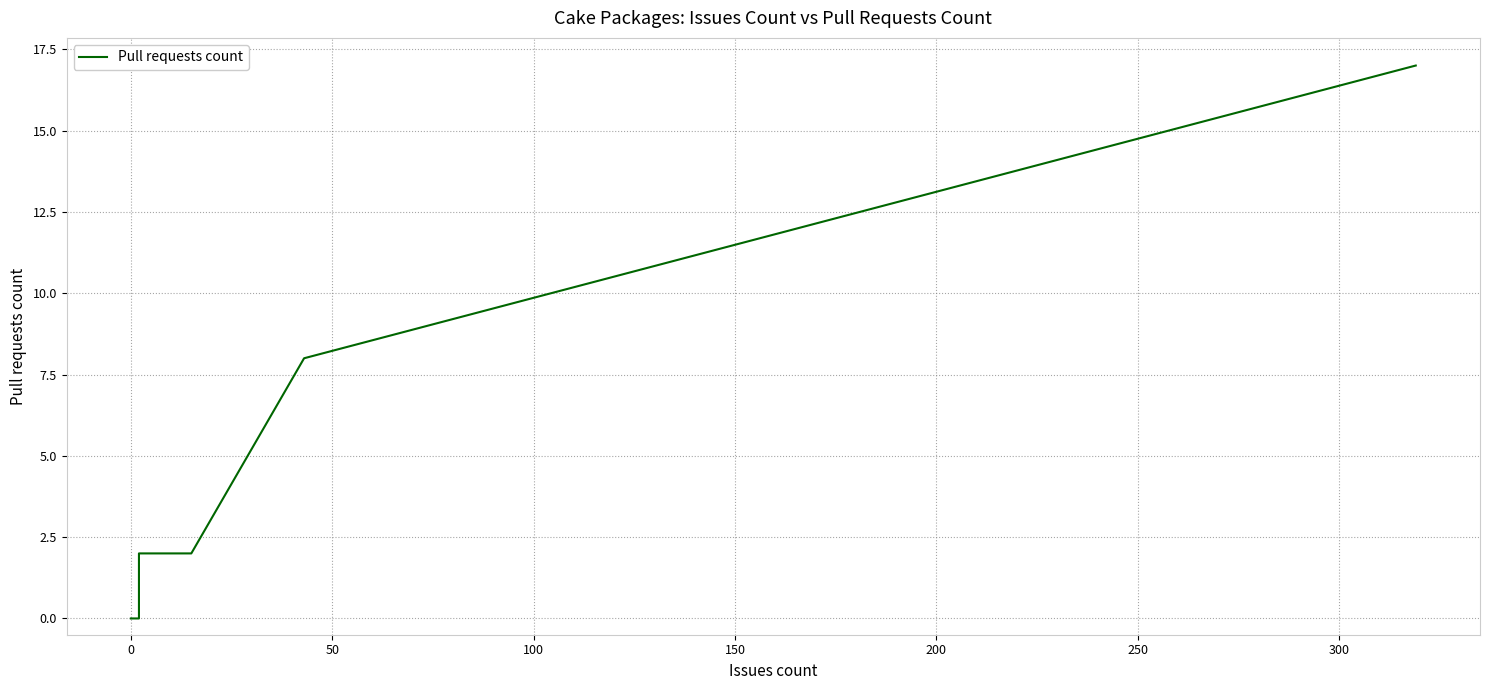

How many values exceed 0?

4